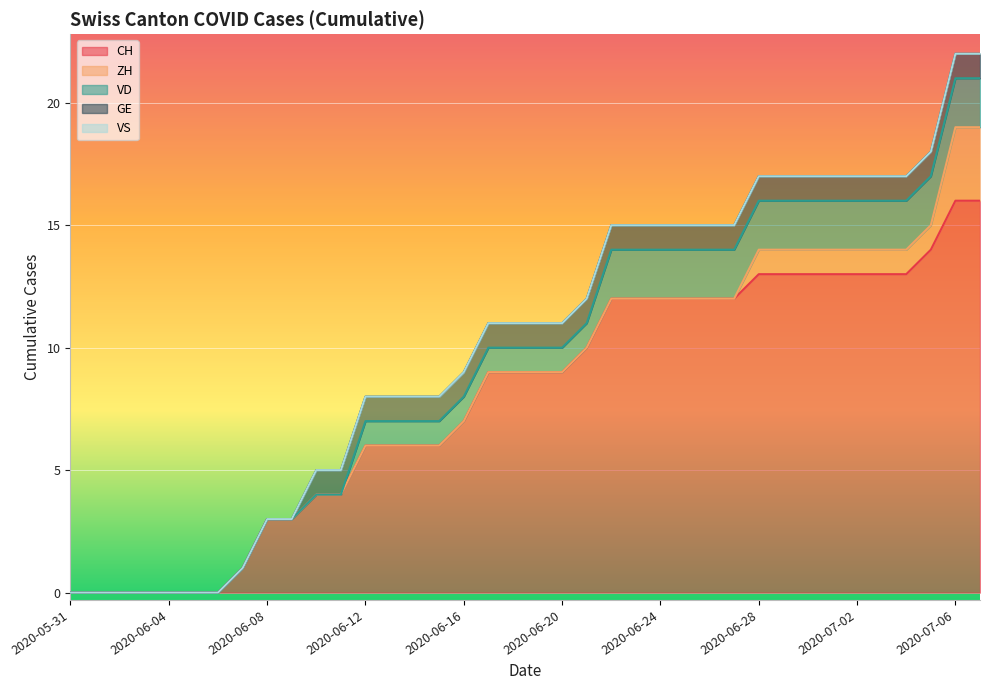

Which label corresponds to the smallest value in the chart?

2020-05-31